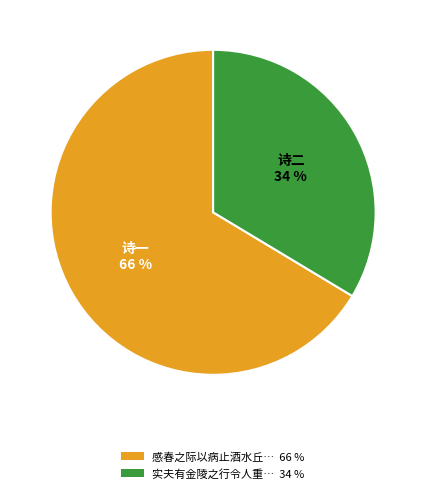

To the nearest percent, what is the average slice percentage?

50%